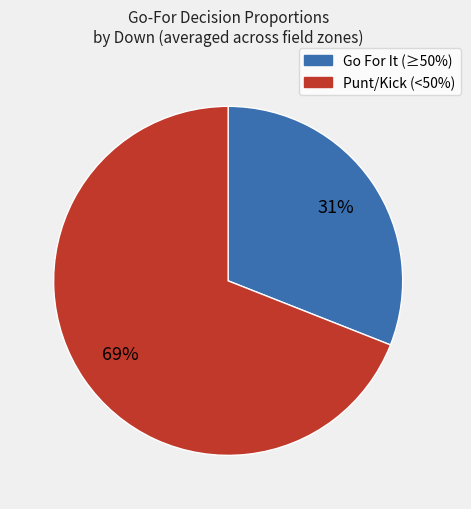

To the nearest percent, what is the difference between the largest and smallest slice percentages?

38%